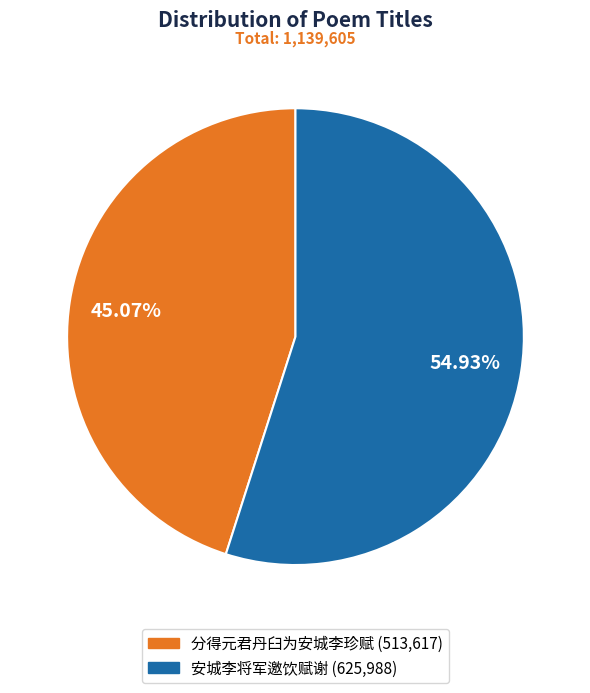

Which slice is the largest?

安城李将军邀饮赋谢